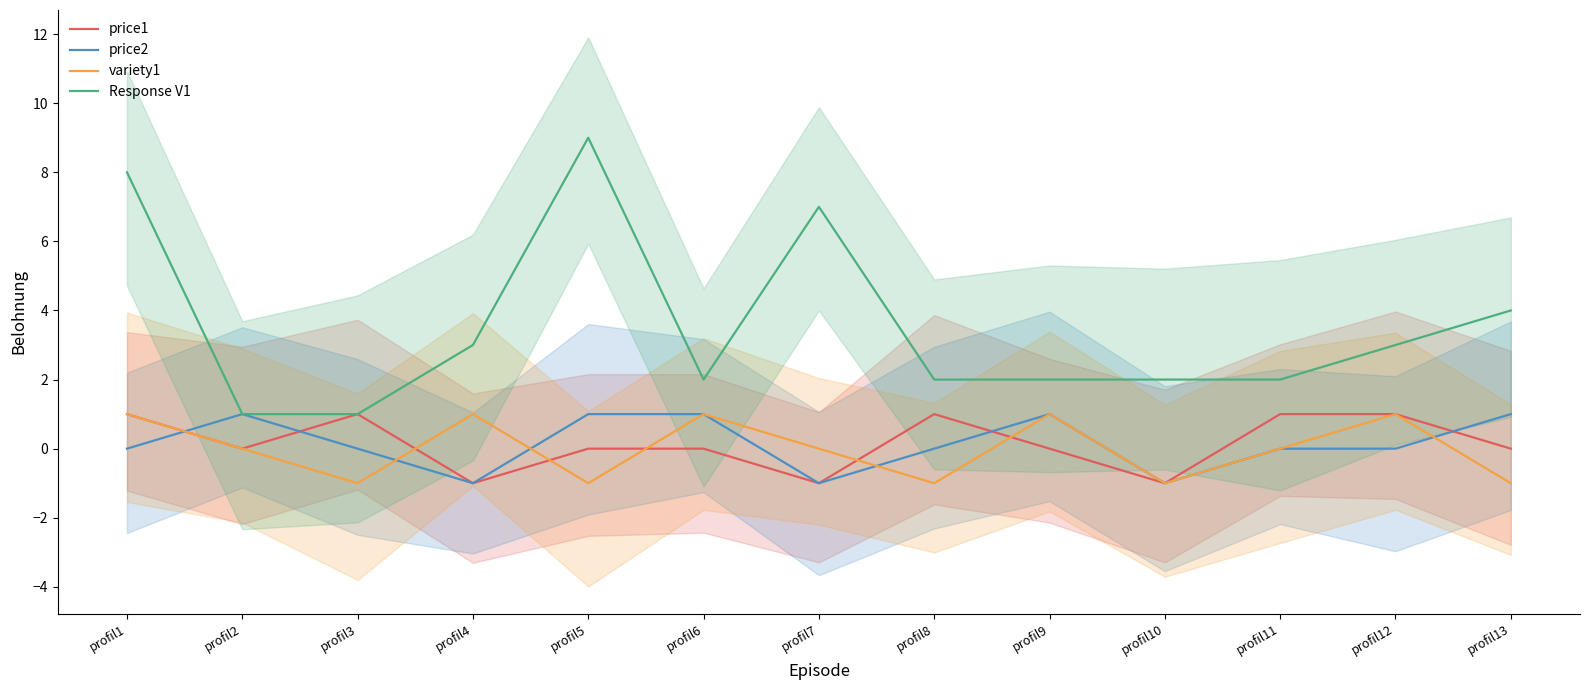

At how many categories does at least one series exceed 7?

2